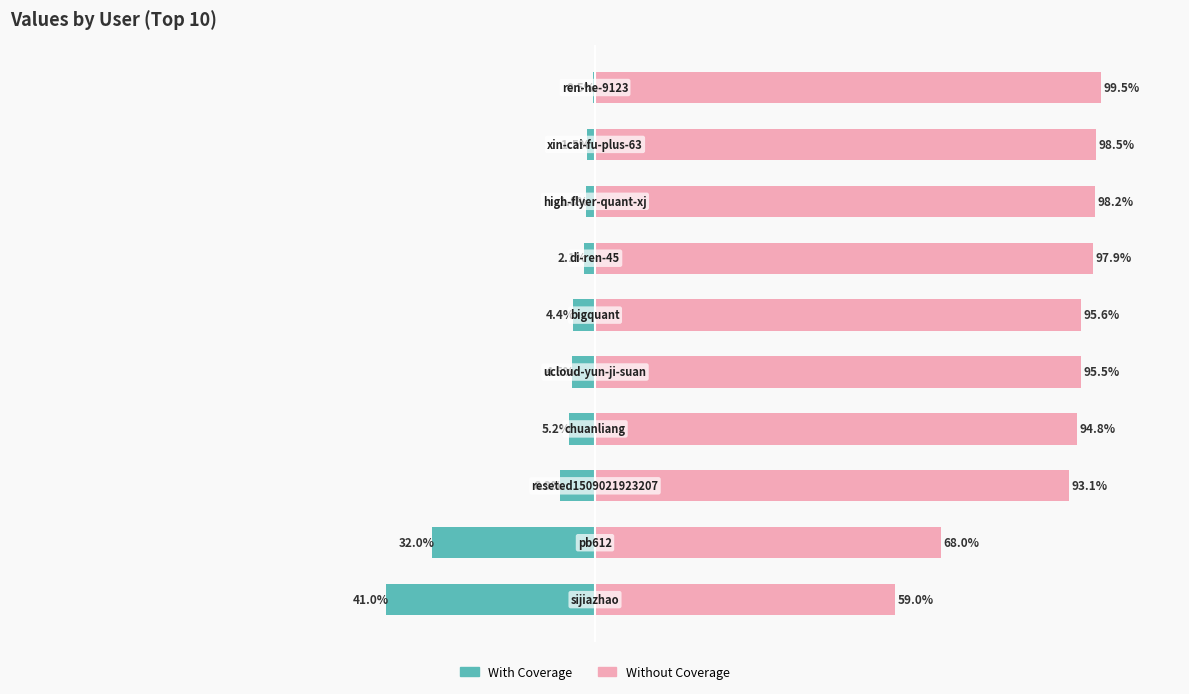

What is the approximate value of Without Coverage at 5?

95.6